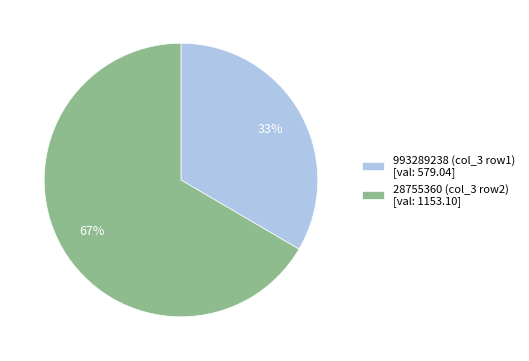

Is there any slice that represents more than half of the pie?

Yes